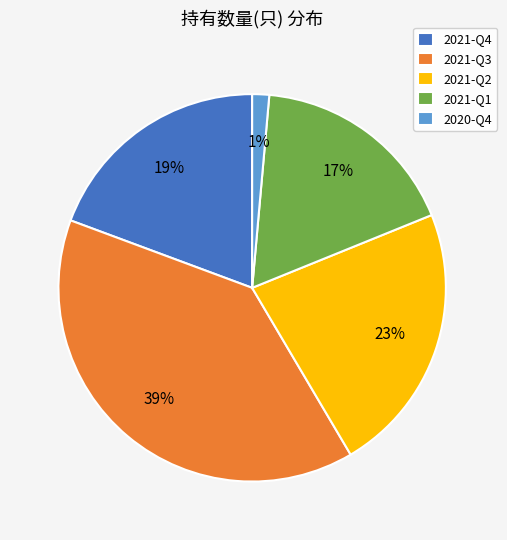

Which category has the smallest portion of the pie?

2020-Q4